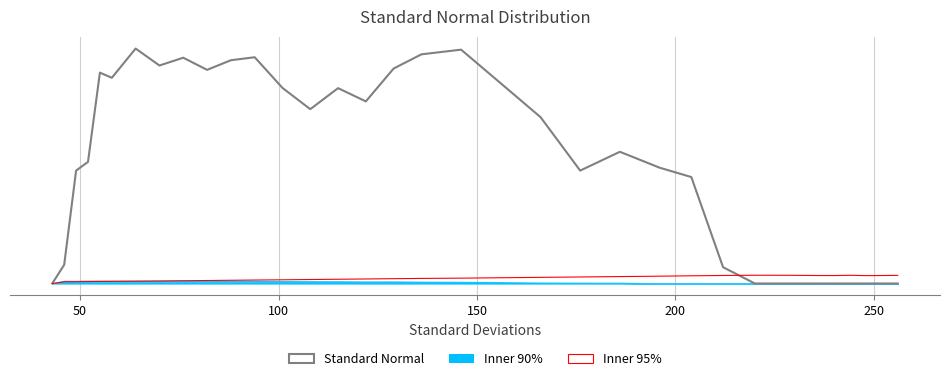

What is the value of the 16th point from the left?

4637.6